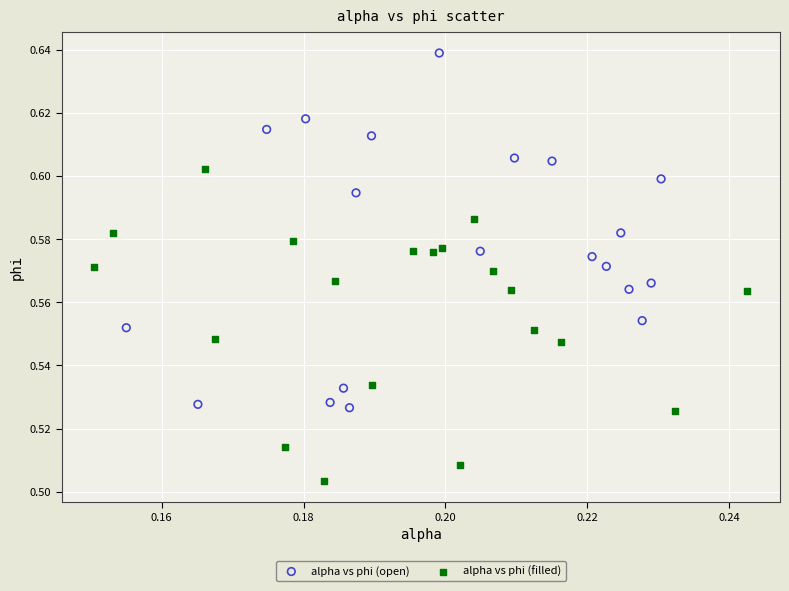

Which series reaches the maximum Y coordinate?

alpha vs phi (open)